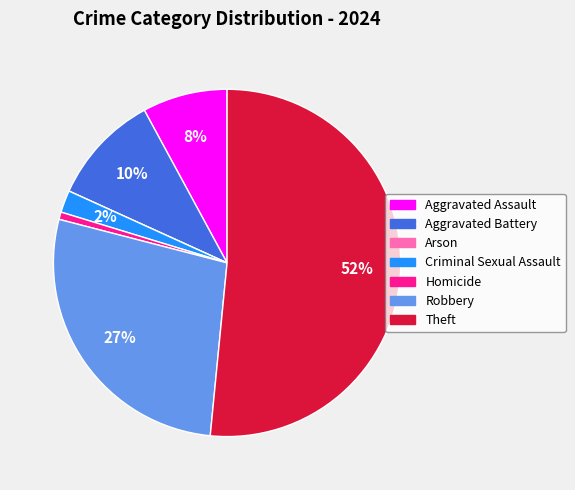

To the nearest percent, what is the difference between the Aggravated Assault and Theft slice percentages?

44%